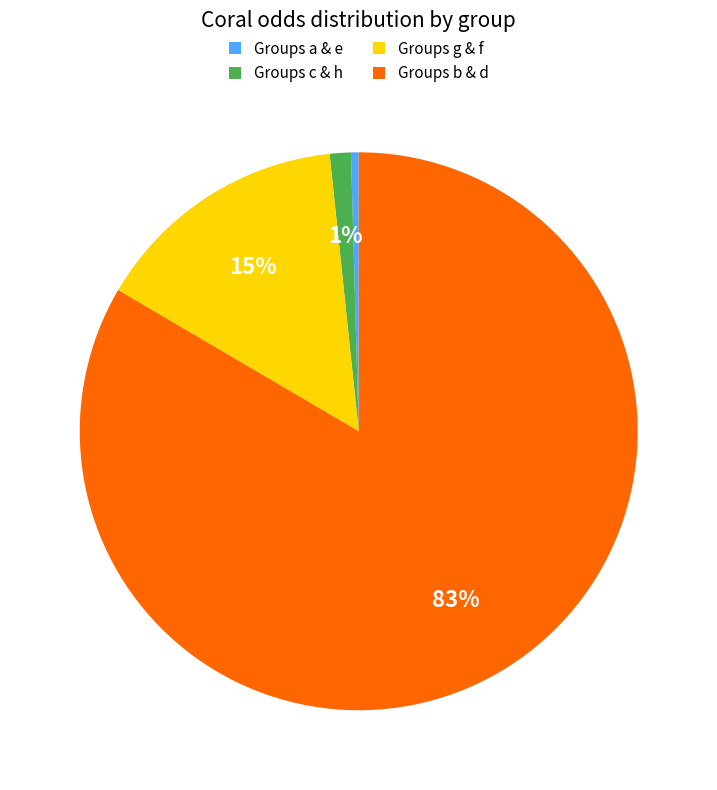

To the nearest percent, what portion does Groups c & h represent?

1%